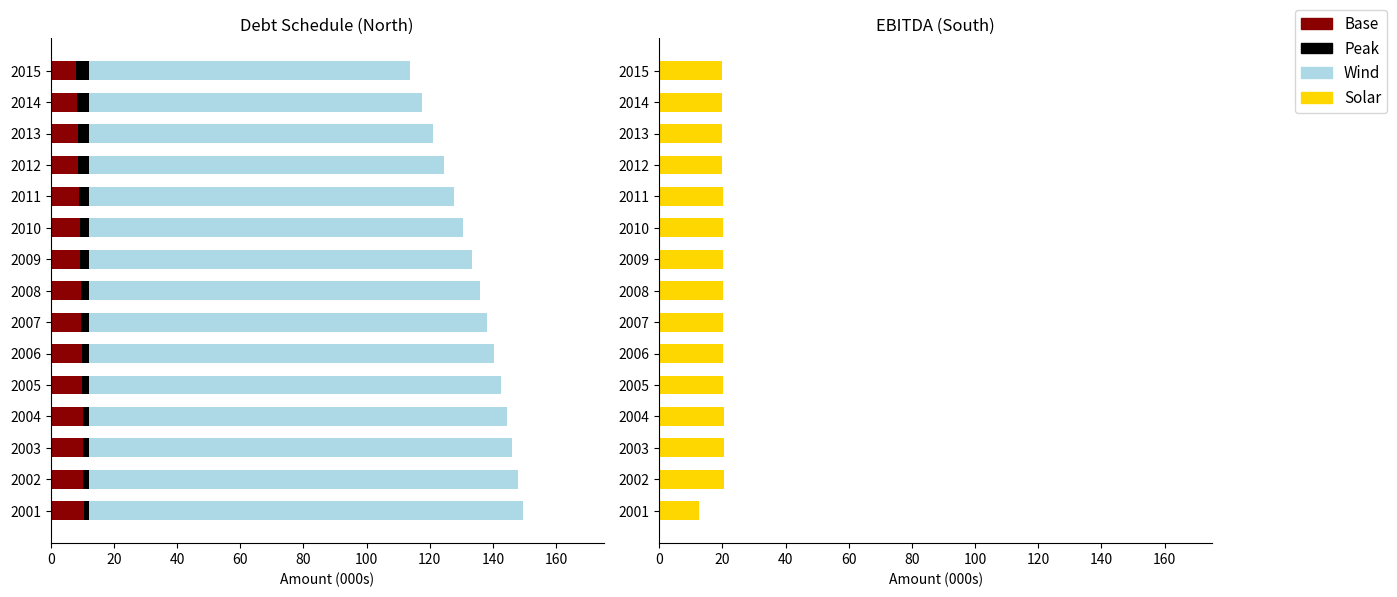

What are all the series names shown in the legend?

Base, Peak, Wind, Solar